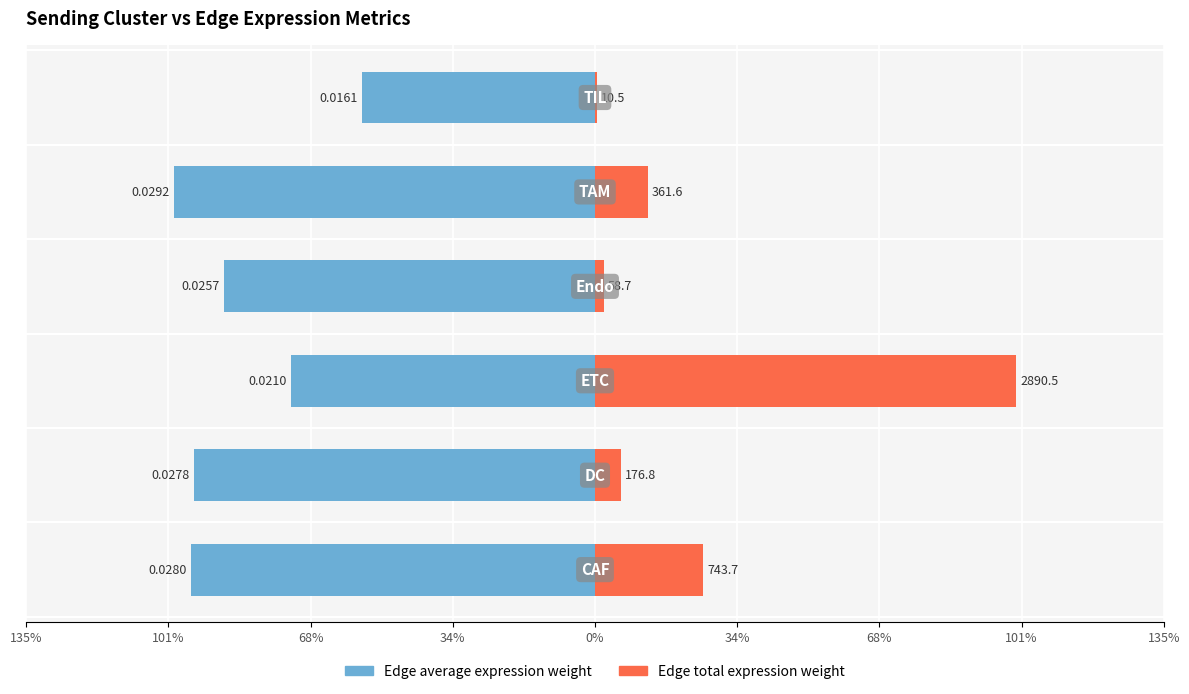

How many groups of bars are there?

6